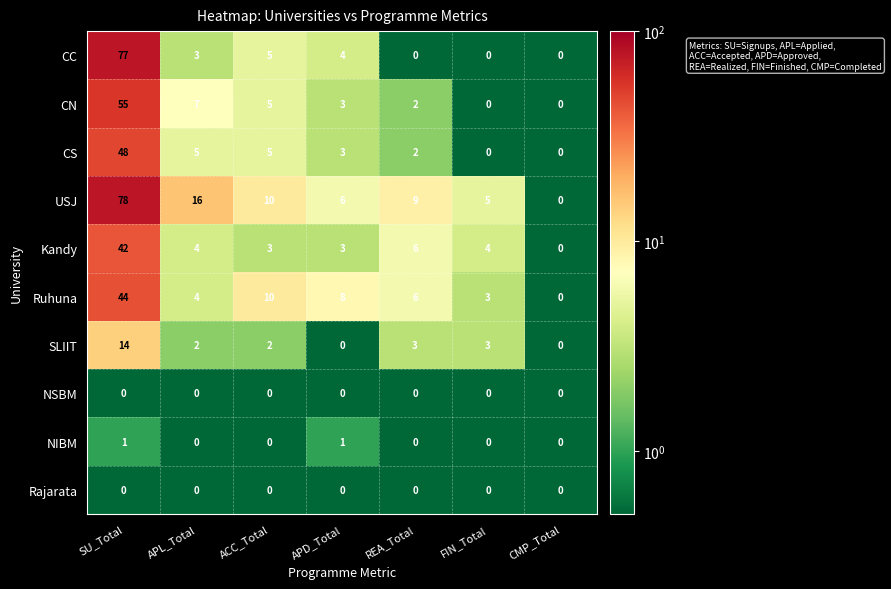

What is the spread (max minus min) of values at APL_Total?

16